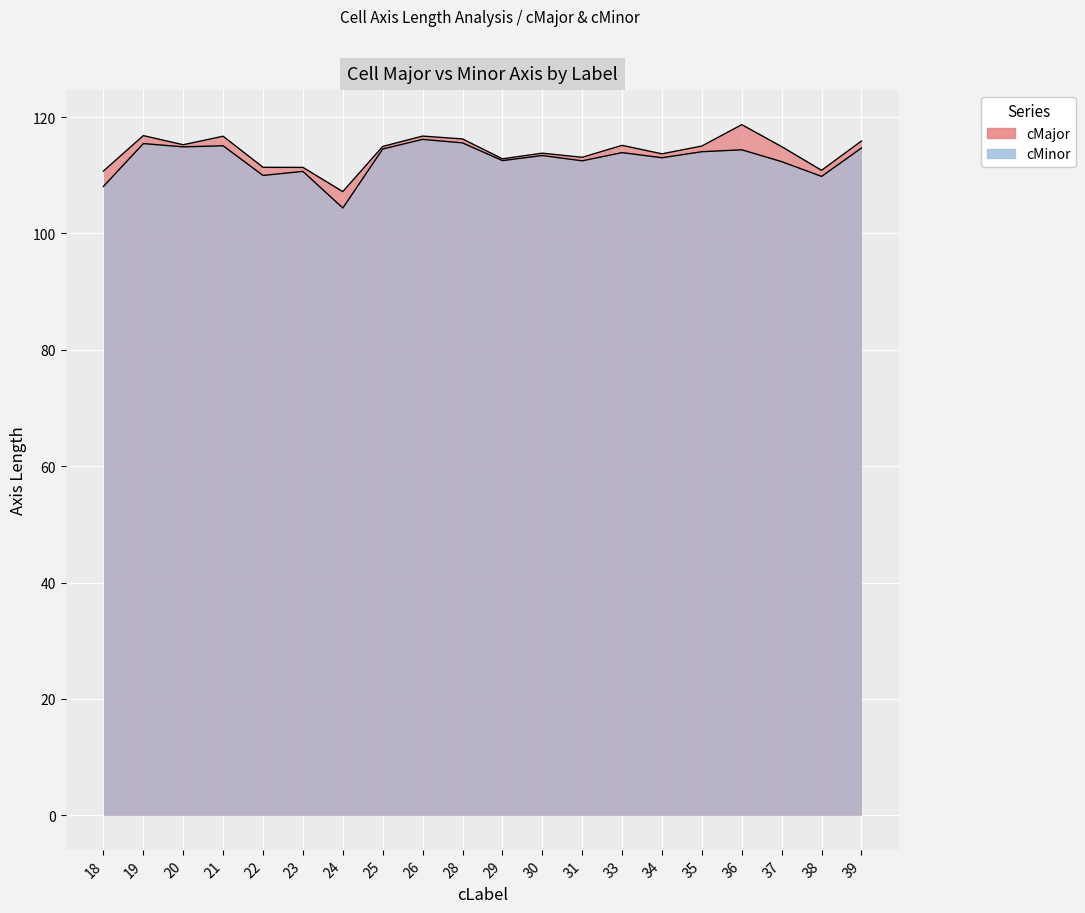

What is the total value across all series at 20?

230.1